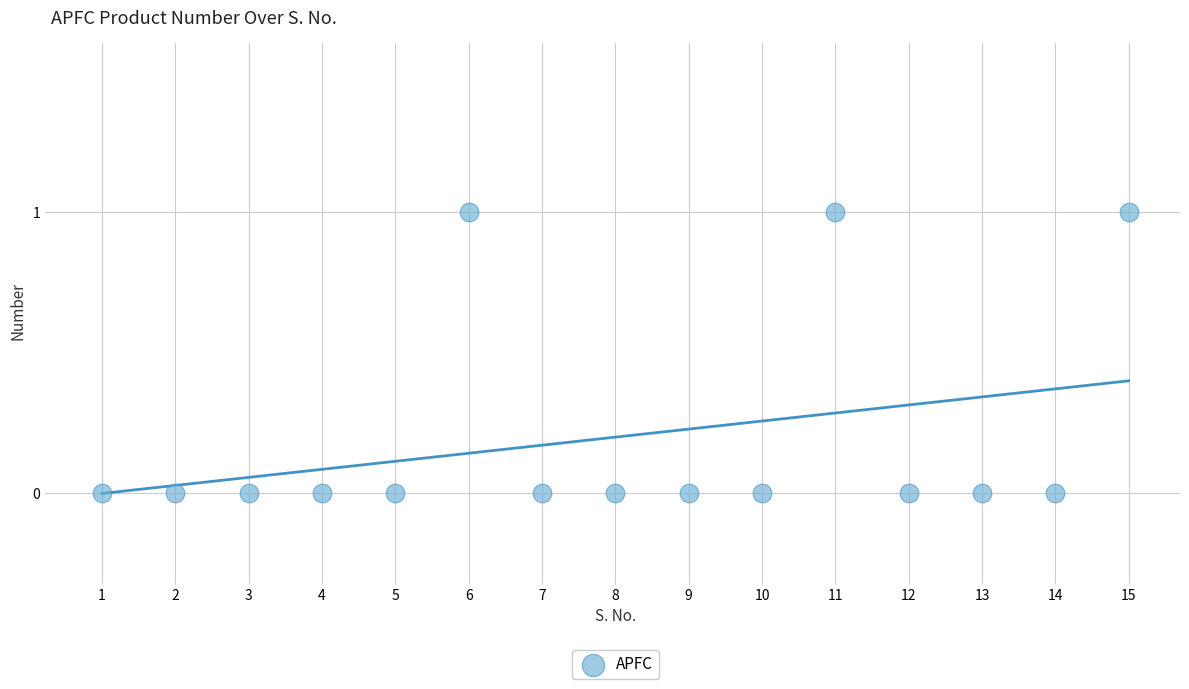

What is the range of X values (max minus min)?

14